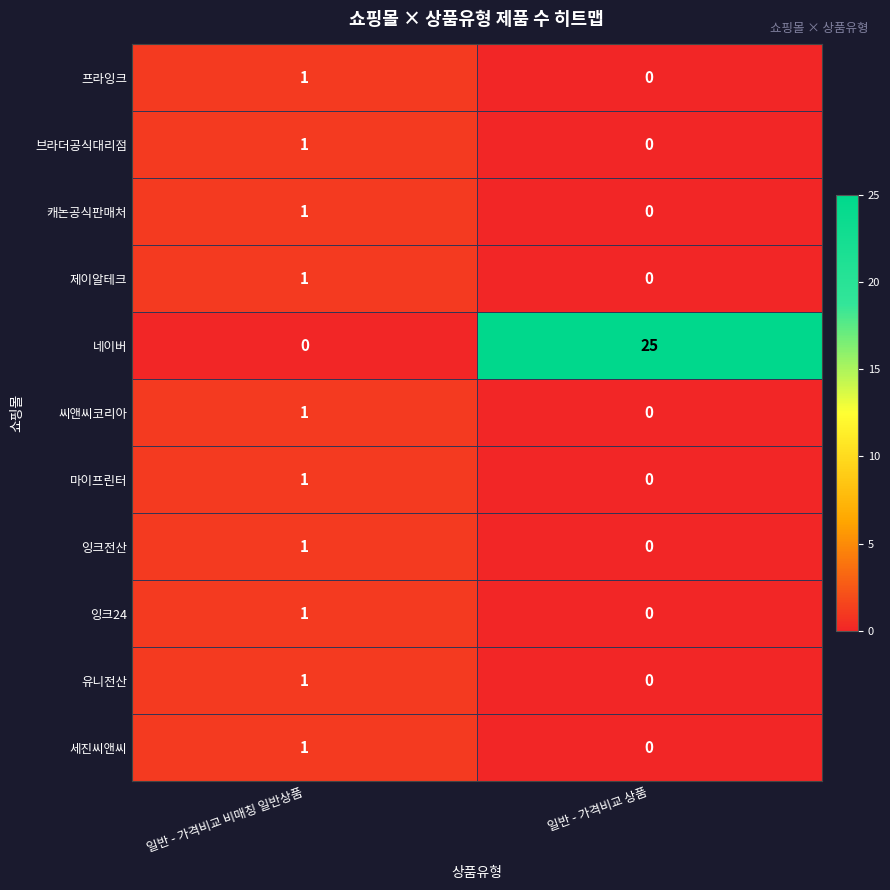

The value of 잉크24 at 일반 - 가격비교 비매칭 일반상품 is 1. True or false?

True